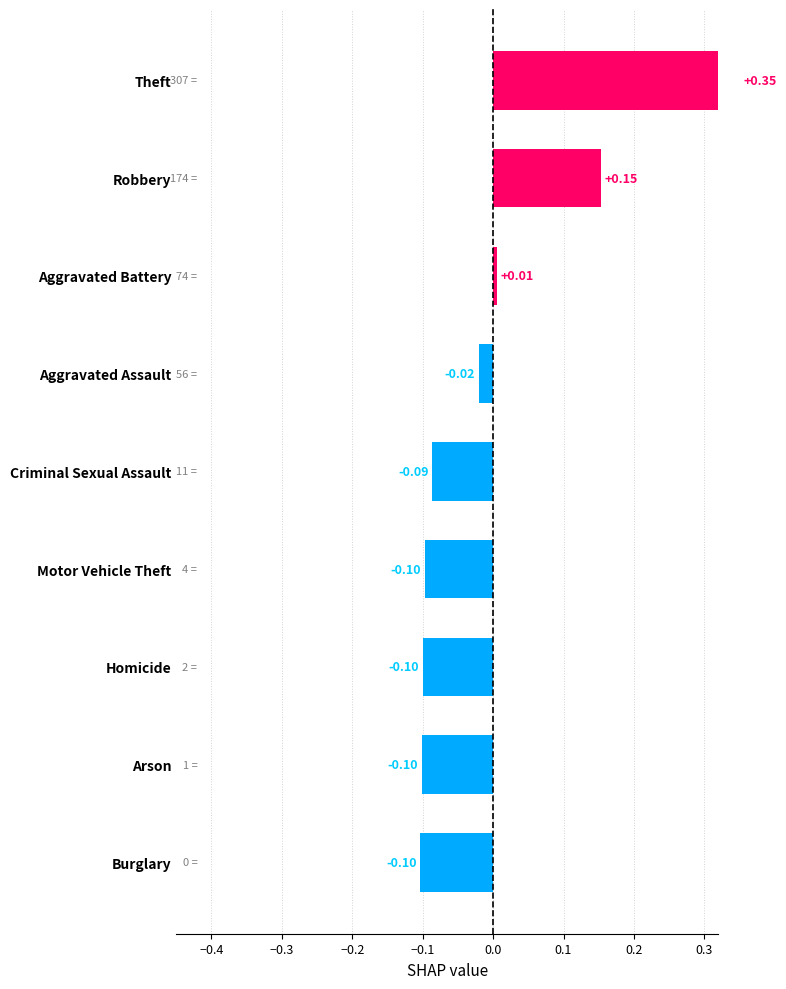

What is the difference between the second highest and second lowest values?

0.3